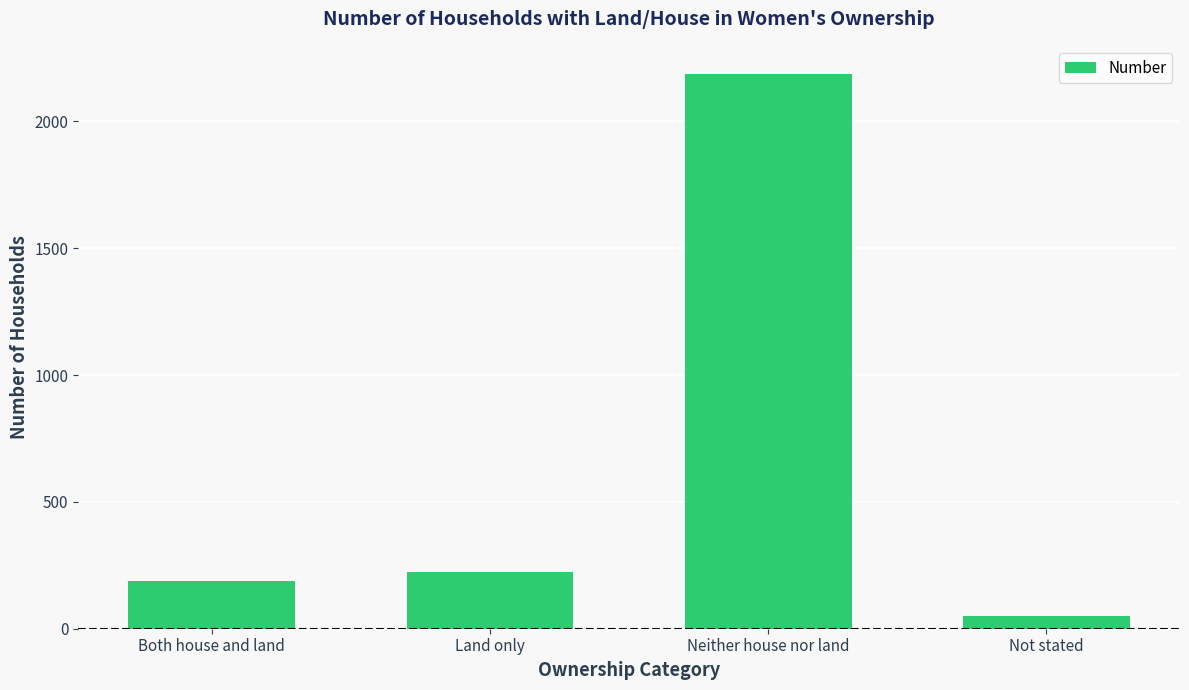

What is the sum of all values?

2651